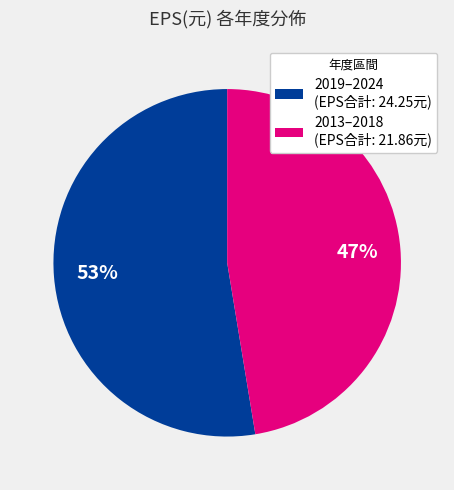

What is the smallest slice in the pie chart?

2013–2018 (EPS合計: 21.86元)